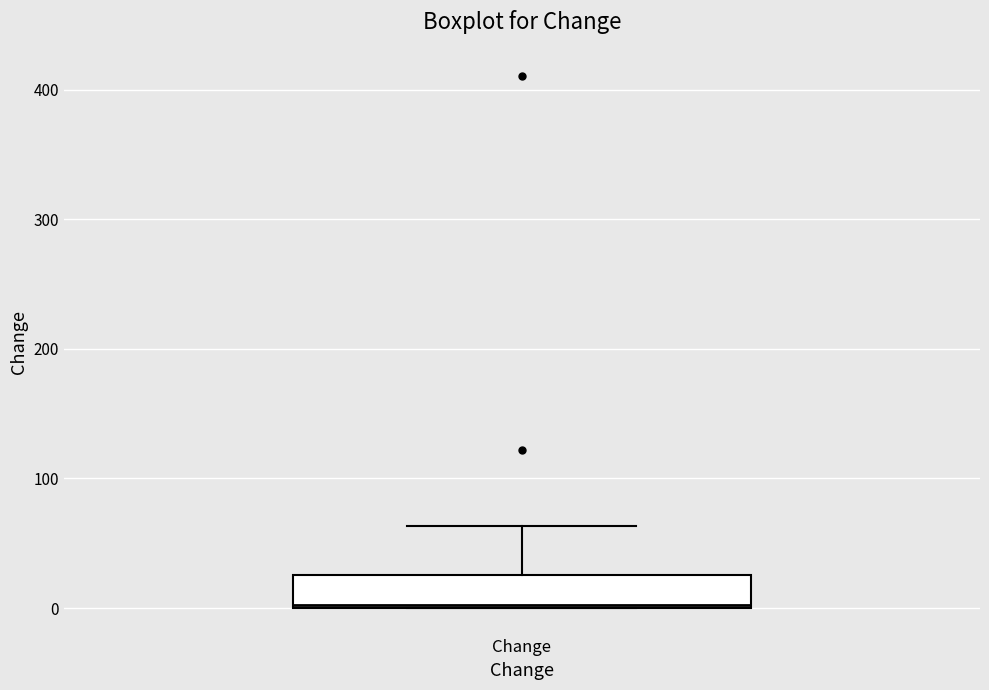

Read this box plot against the y-axis: the position of the median line, the range covered by the box, and the ends of both whiskers. The values are not printed on the chart, so give them approximately, as read against the axis.

median 0, box 0 to 30, whiskers 0 to 60